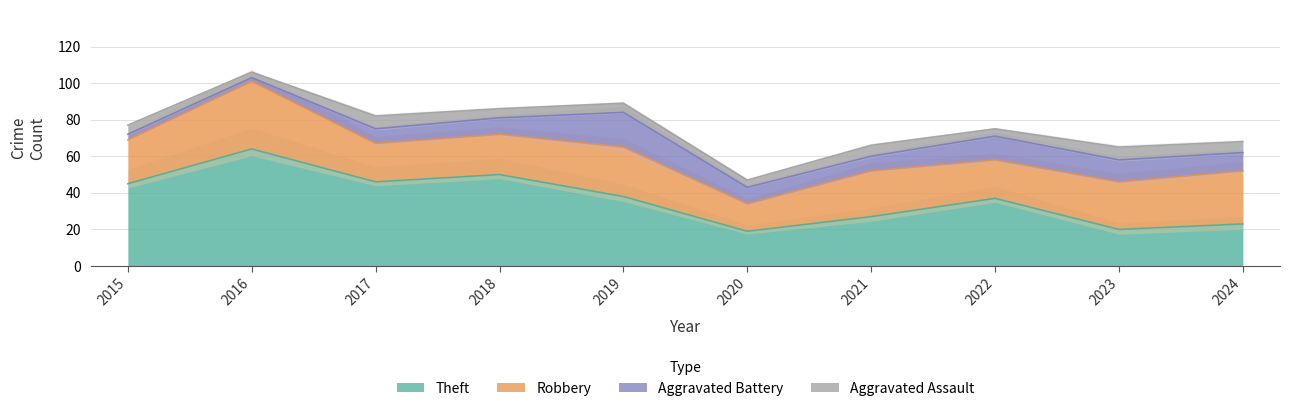

In Aggravated Assault, how many points are lower than both neighbors (excluding endpoints)?

3